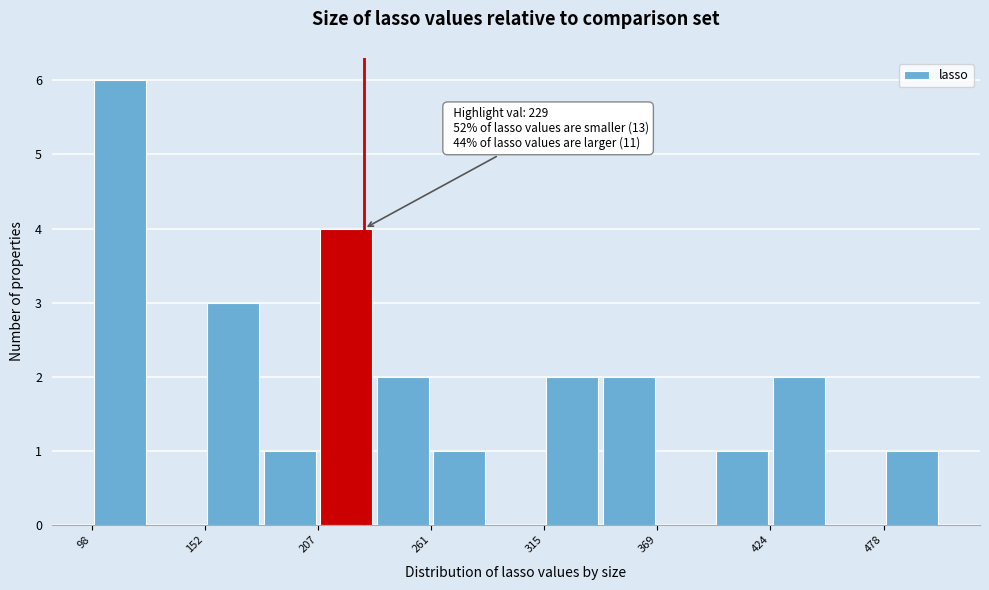

Read against the x-axis, roughly where is the centre of the tallest bar?

110